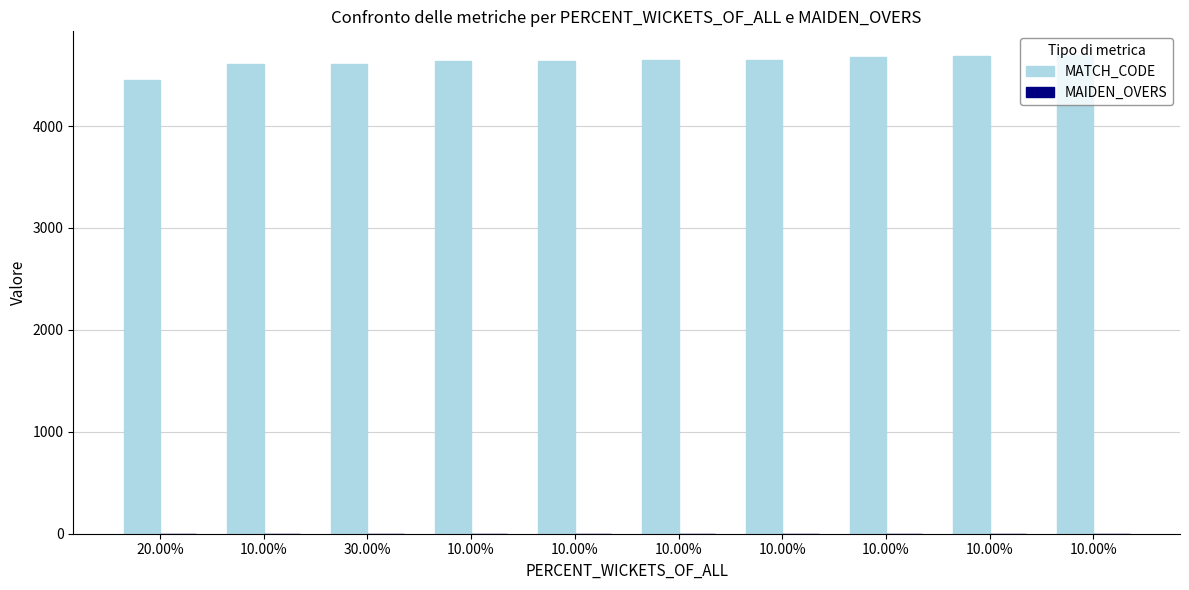

How many data points does each series have?

10